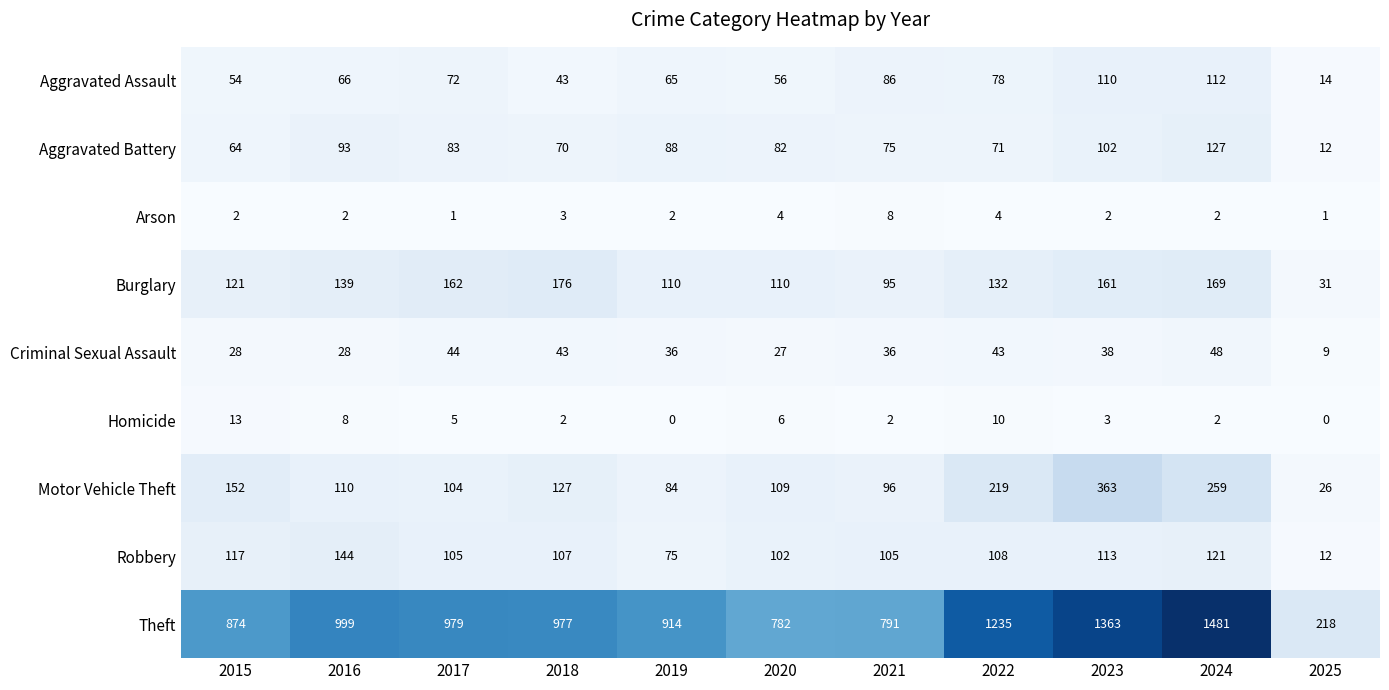

The value of Homicide at 2016 is 13. True or false?

False